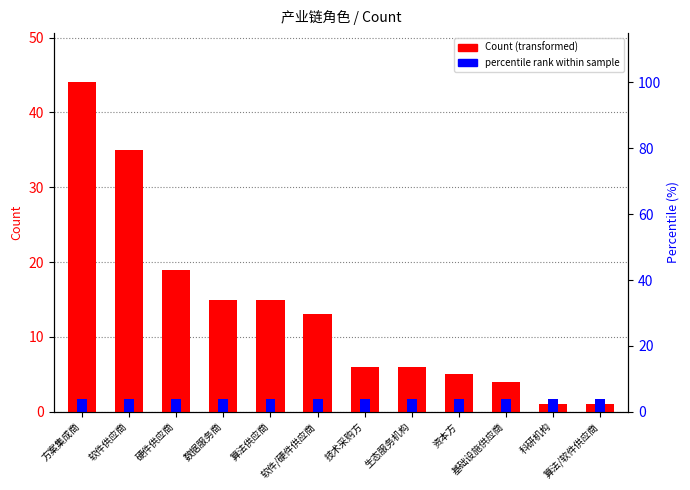

How many values exceed 13?

5